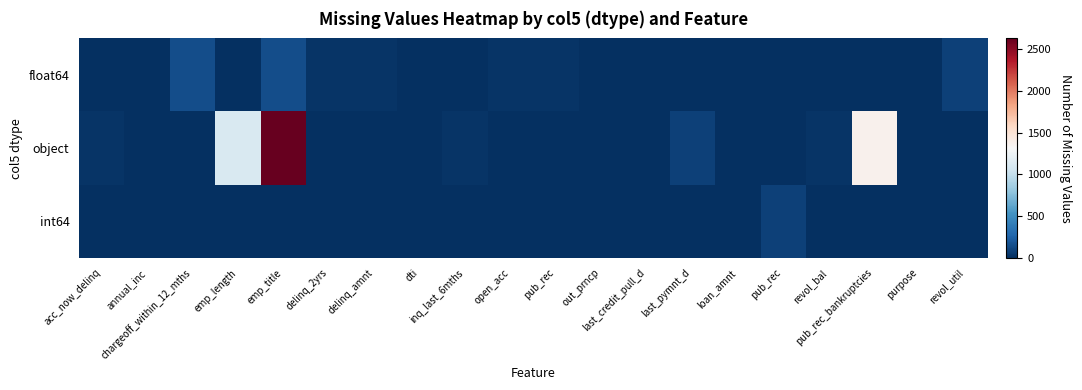

List the series in order of their peak value, highest first.

object, float64, int64